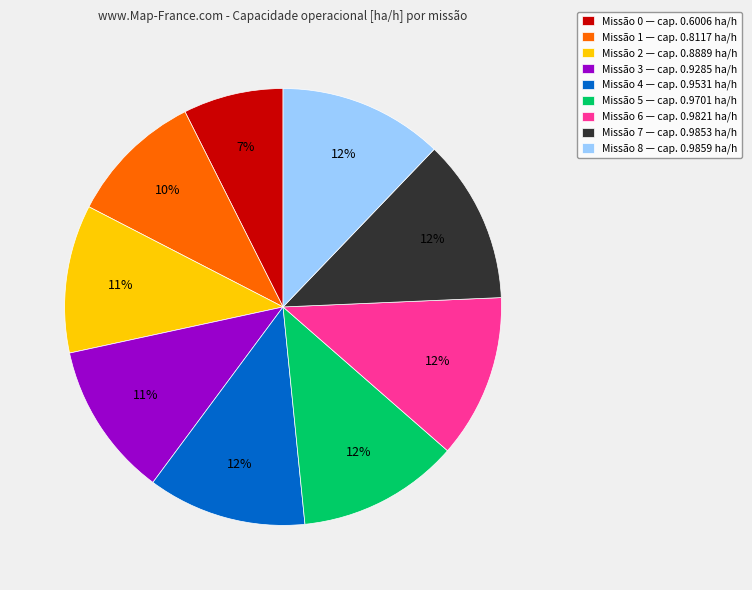

The Missão 7 — cap. 0.9853 ha/h slice represents 1% of the pie. True or false?

False